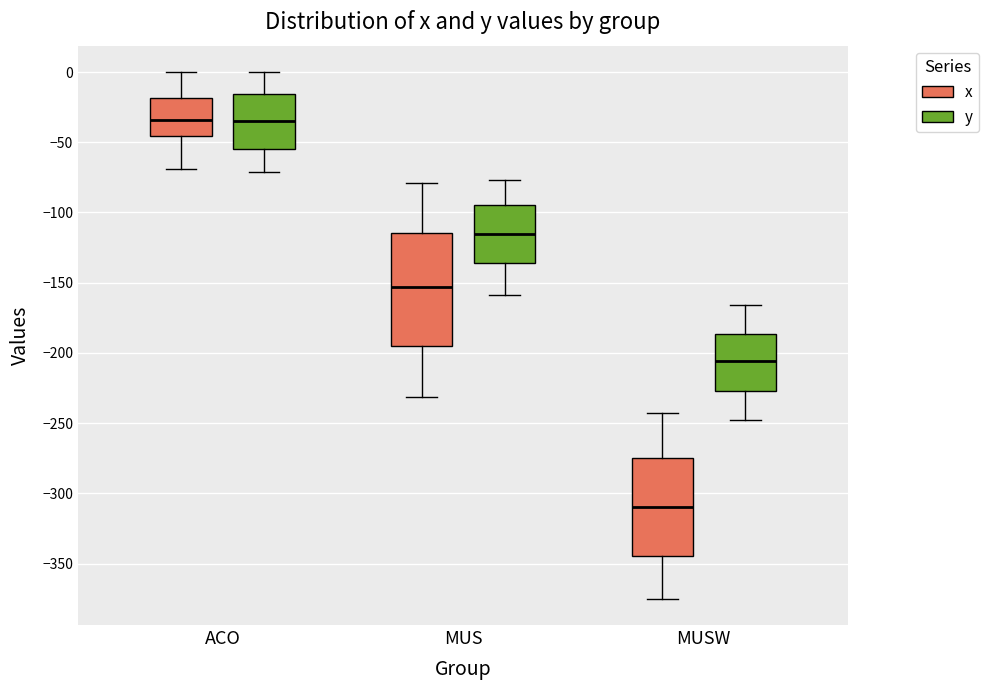

Reading left to right, read every box against the y-axis: the position of its median line, the range the box covers, and the ends of its whiskers. The values are not printed on the chart, so give them approximately, as read against the axis.

ACO (x): median -35, box -45 to -20, whiskers -70 to 0
ACO (y): median -35, box -55 to -15, whiskers -70 to 0
MUS (x): median -155, box -195 to -115, whiskers -230 to -80
MUS (y): median -115, box -135 to -95, whiskers -160 to -75
MUSW (x): median -310, box -345 to -275, whiskers -375 to -240
MUSW (y): median -205, box -225 to -185, whiskers -250 to -165